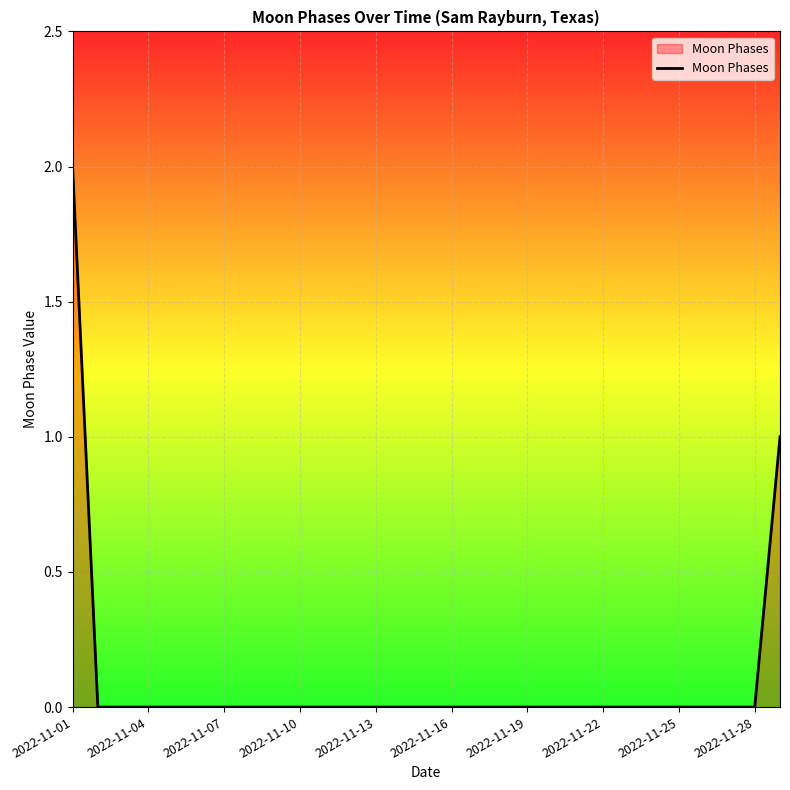

What is the difference between the maximum and minimum values?

2